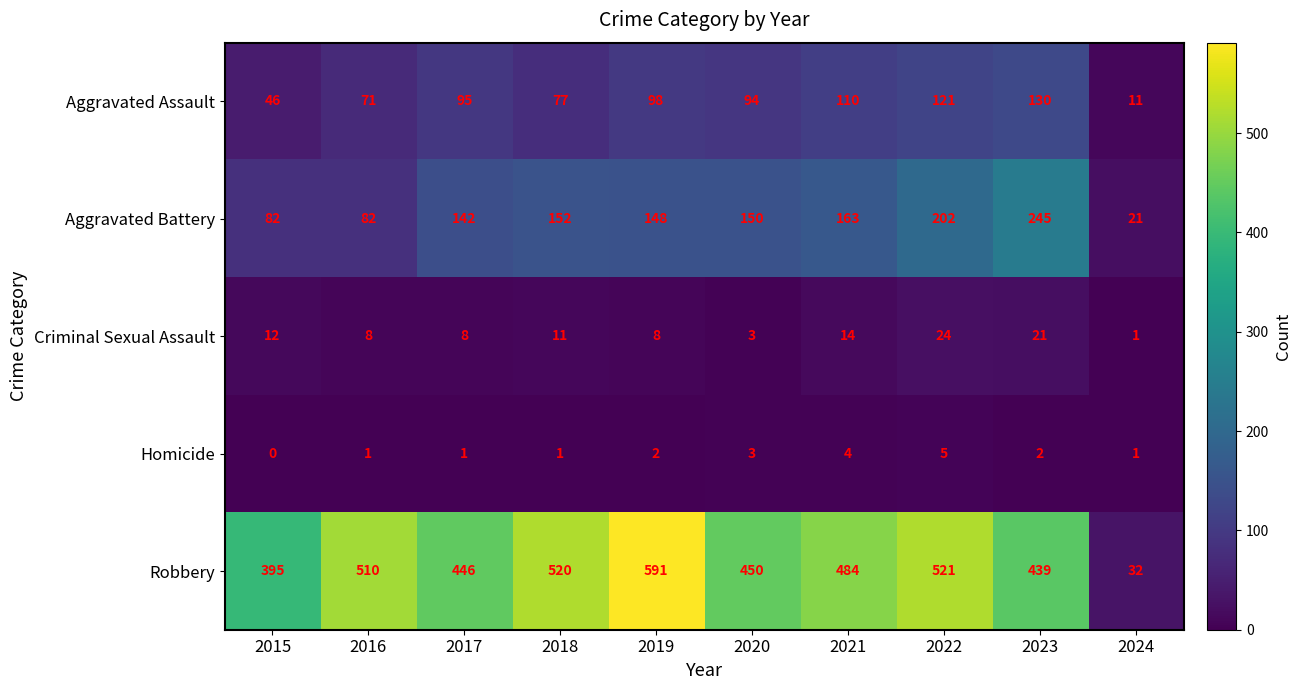

What is the difference between the Aggravated Assault values at 2023 and 2020?

36